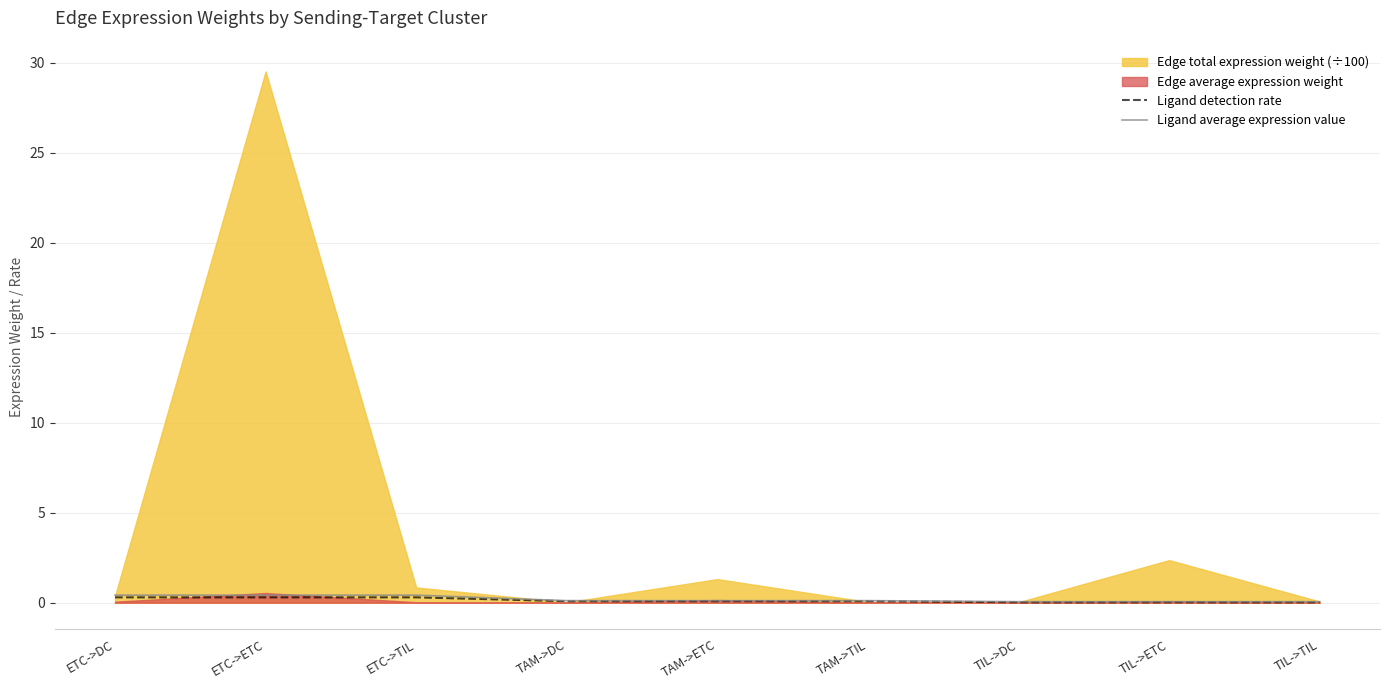

What is the approximate value of Ligand average expression value at TAM->DC?

0.1